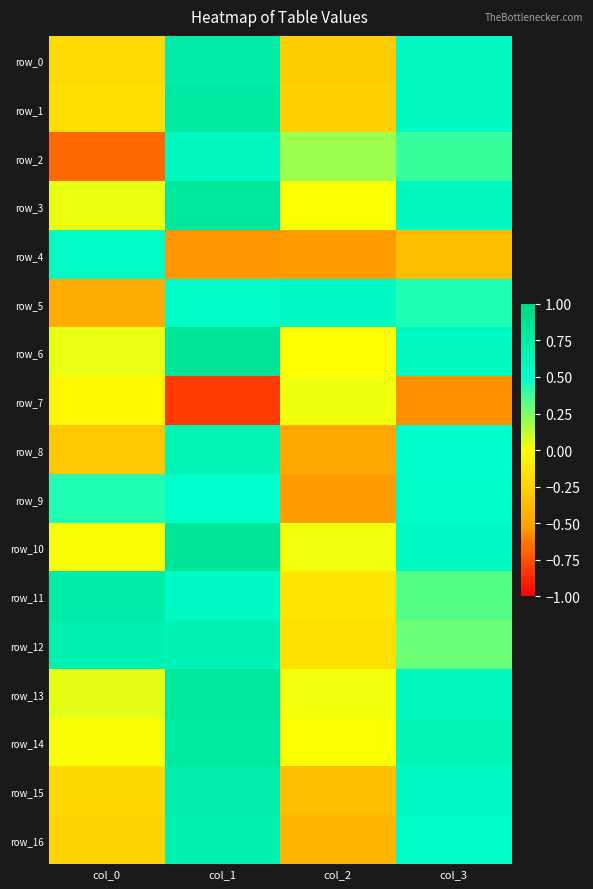

At col_0, list the series in order from largest to smallest.

row_11, row_12, row_4, row_9, row_13, row_6, row_3, row_10, row_14, row_7, row_1, row_0, row_15, row_16, row_8, row_5, row_2